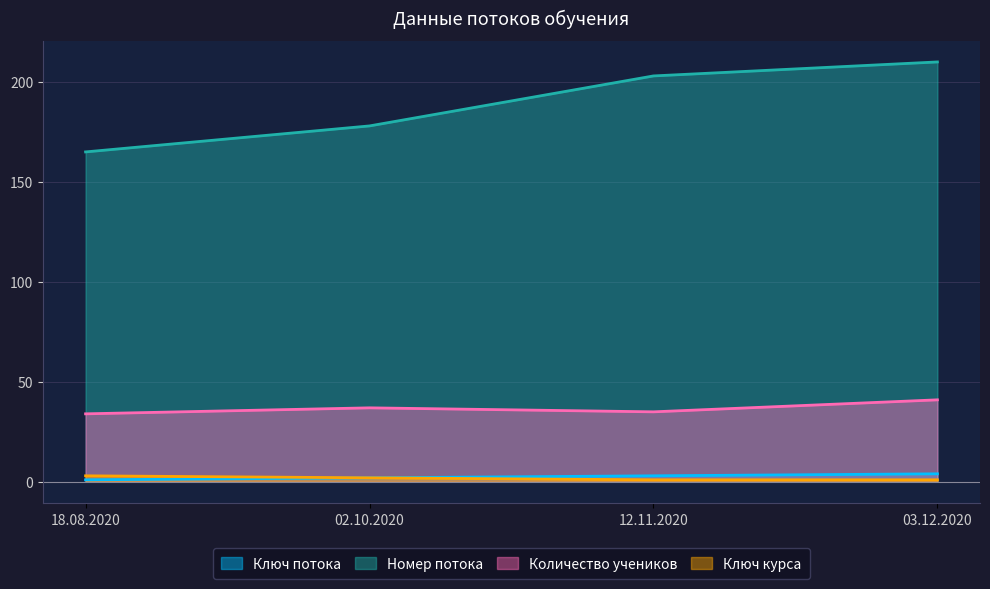

Is the value of Номер потока at 02.10.2020 greater than the value of Ключ потока at 03.12.2020?

Yes